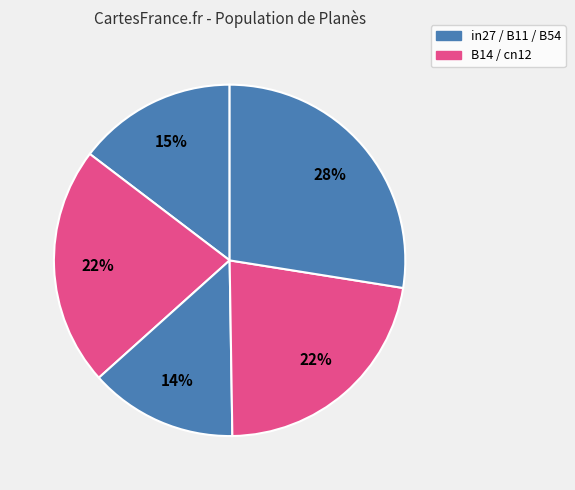

Count the number of slices in the pie.

5